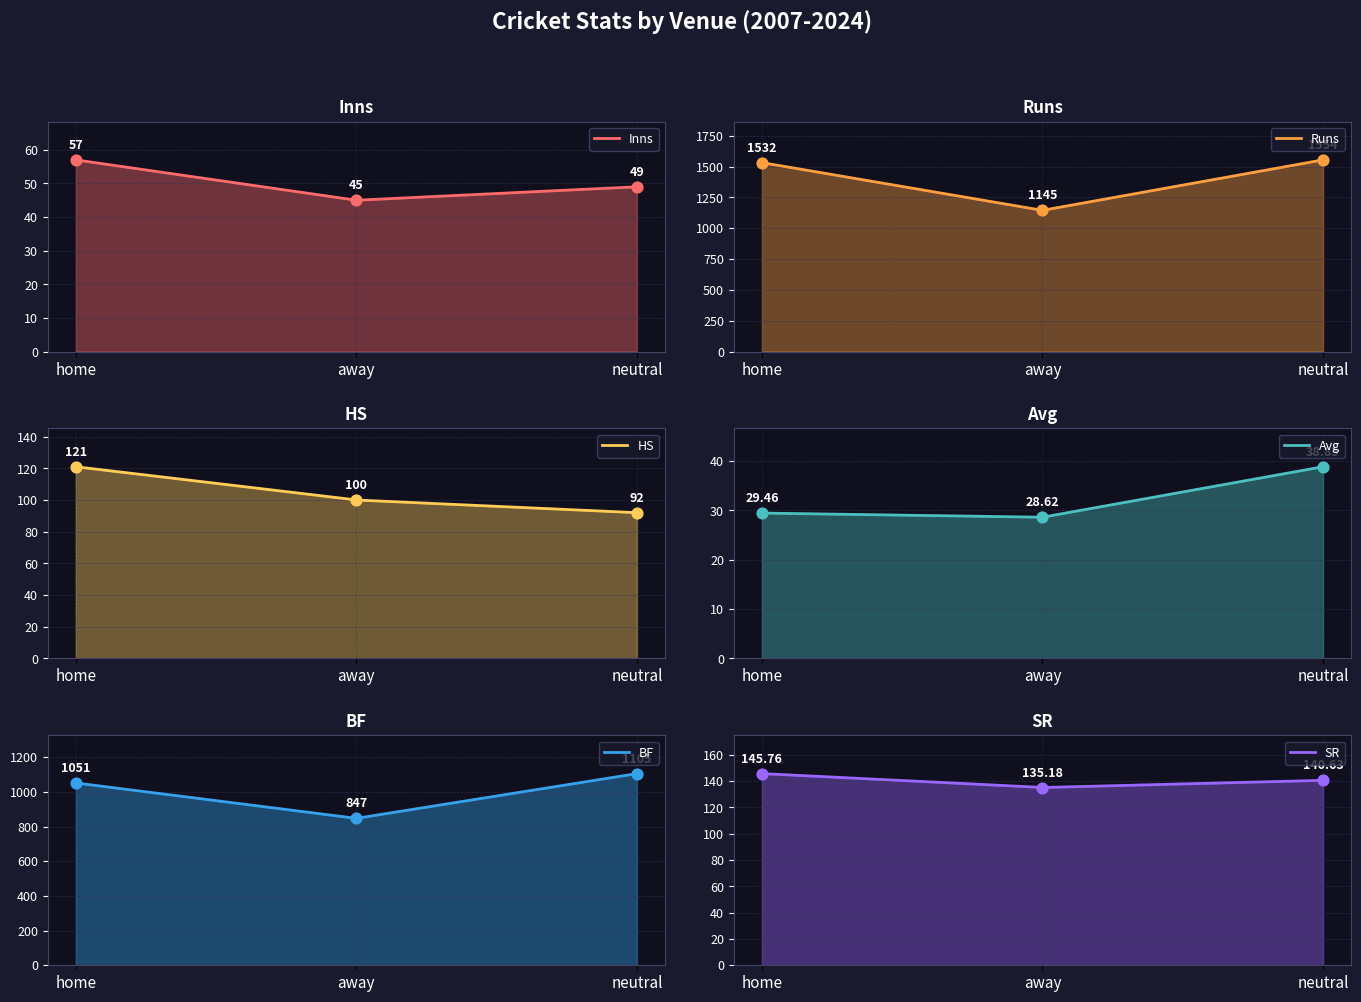

Which series contains the highest Y value?

Runs